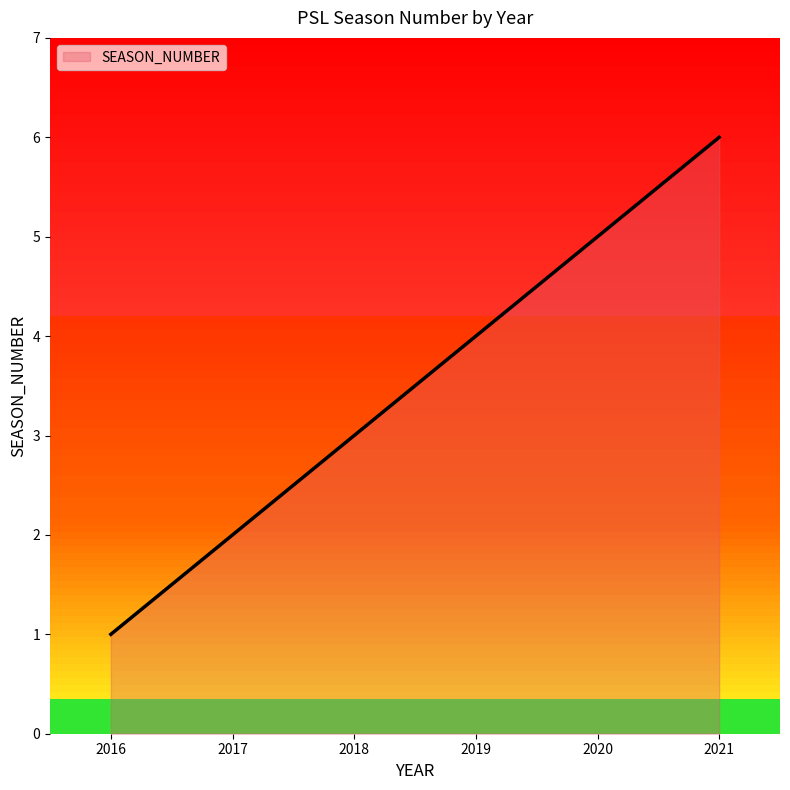

What is the average value?

4